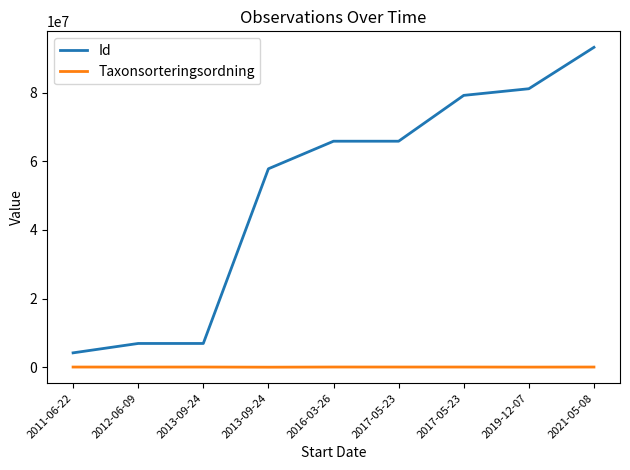

What is the sum of the Taxonsorteringsordning values at 2019-12-07 and 2017-05-23?

173743